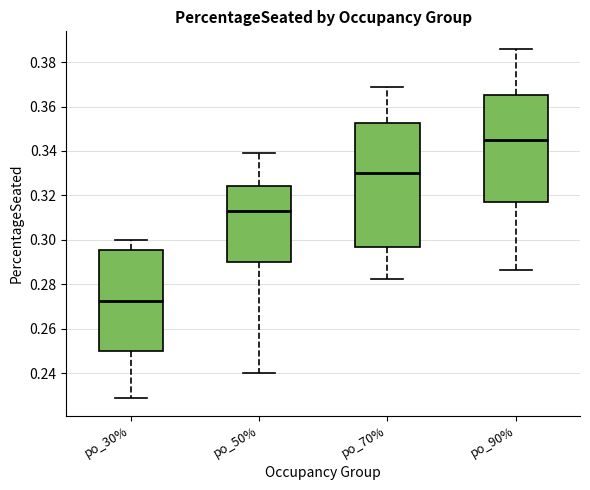

Reading left to right, transcribe this box plot: for each box, give where its median line is, the range the box spans, and where its two whiskers end, as read against the y-axis. The values are not printed on the chart, so give them approximately, as read against the axis.

po_30%: median 0.272, box 0.250 to 0.296, whiskers 0.228 to 0.300
po_50%: median 0.314, box 0.290 to 0.324, whiskers 0.240 to 0.340
po_70%: median 0.330, box 0.296 to 0.352, whiskers 0.282 to 0.368
po_90%: median 0.346, box 0.316 to 0.364, whiskers 0.286 to 0.386